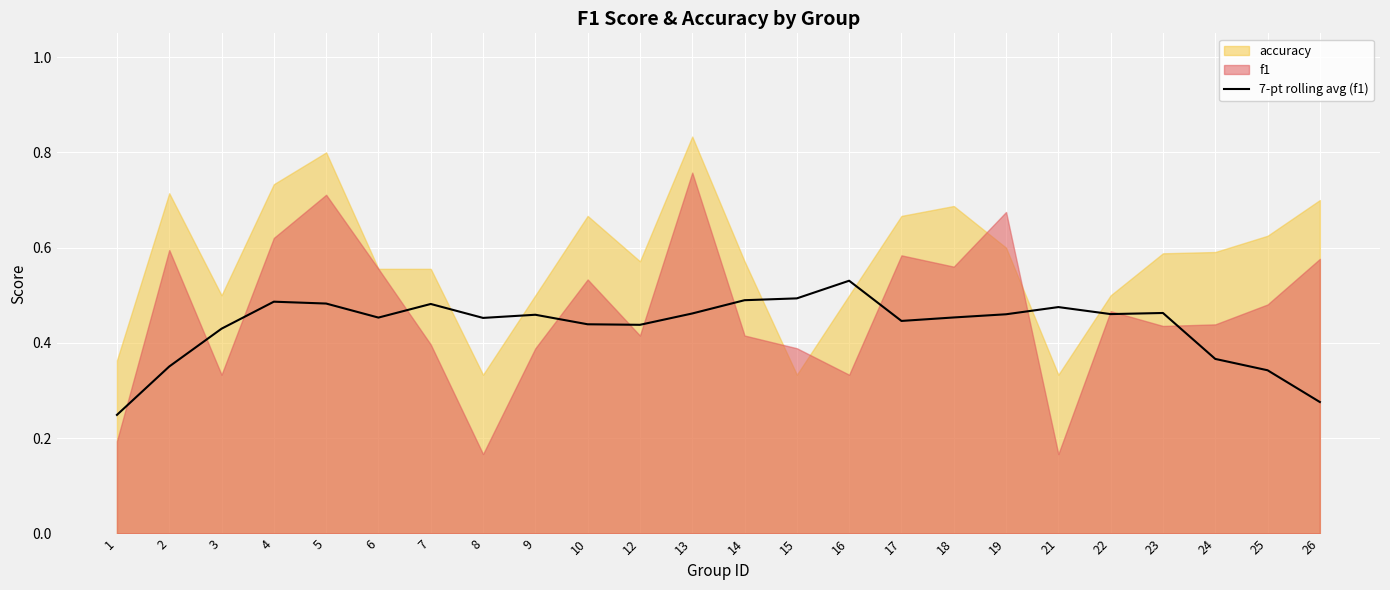

Which category has the highest value in the 7-pt rolling avg (f1) series?

16